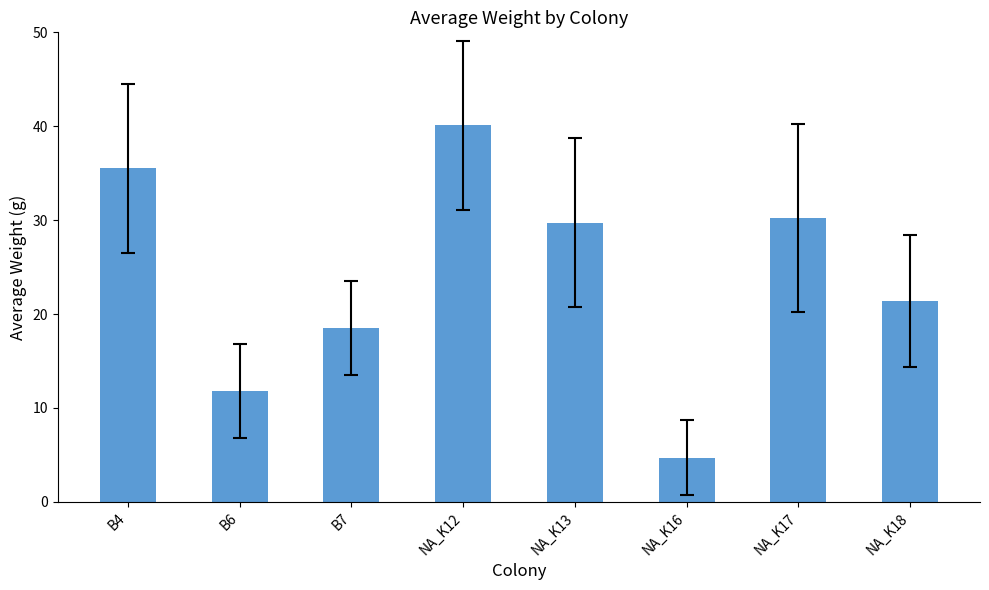

What is the minimum value shown in the chart?

4.7